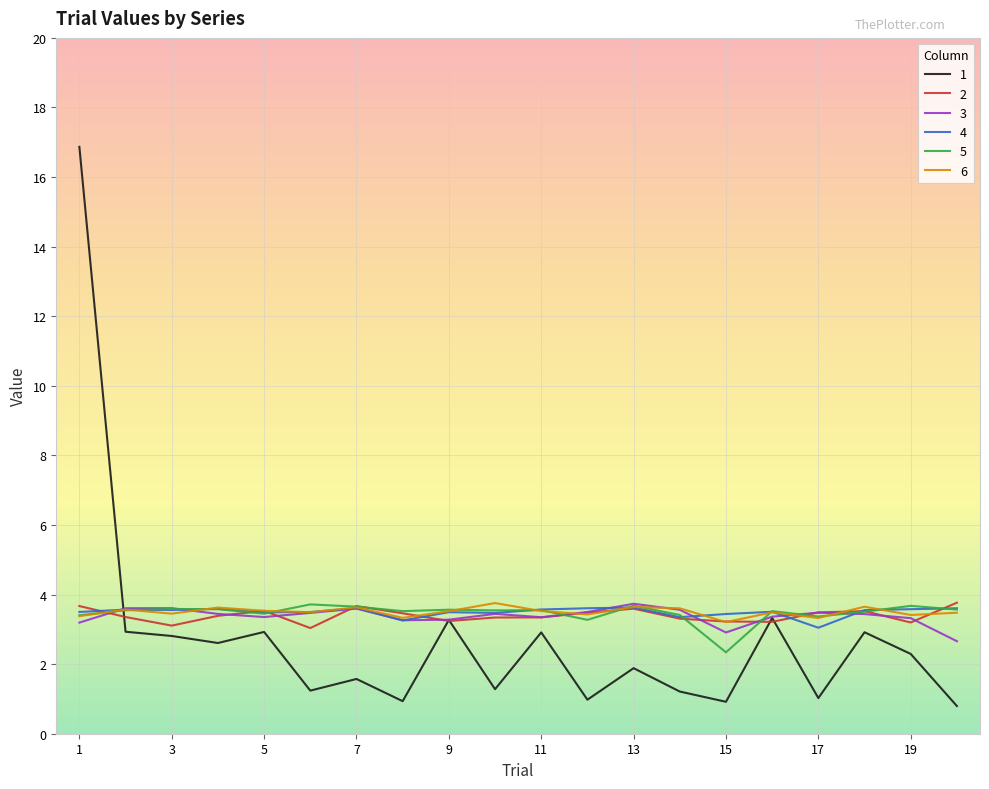

What is the highest value of the 1 series?

16.9